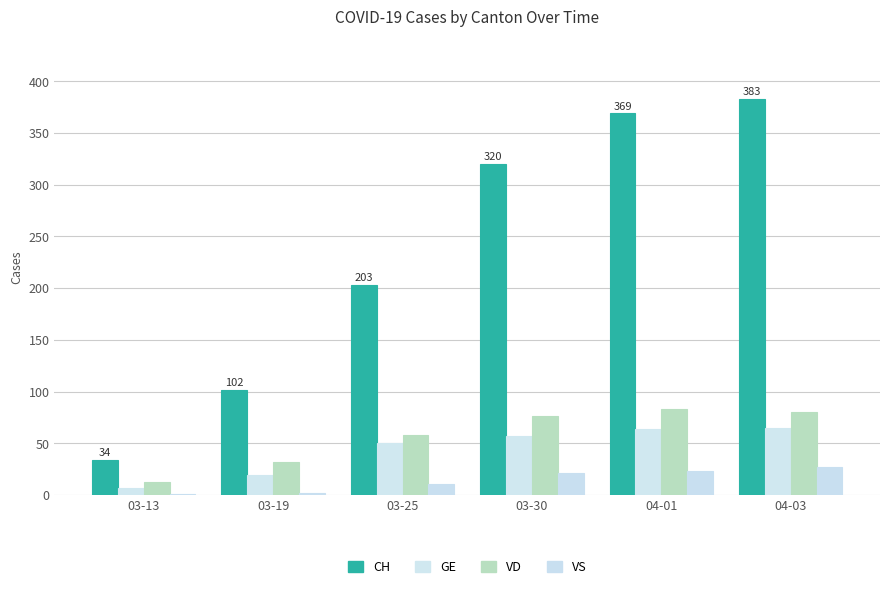

How many data points does each series have?

6